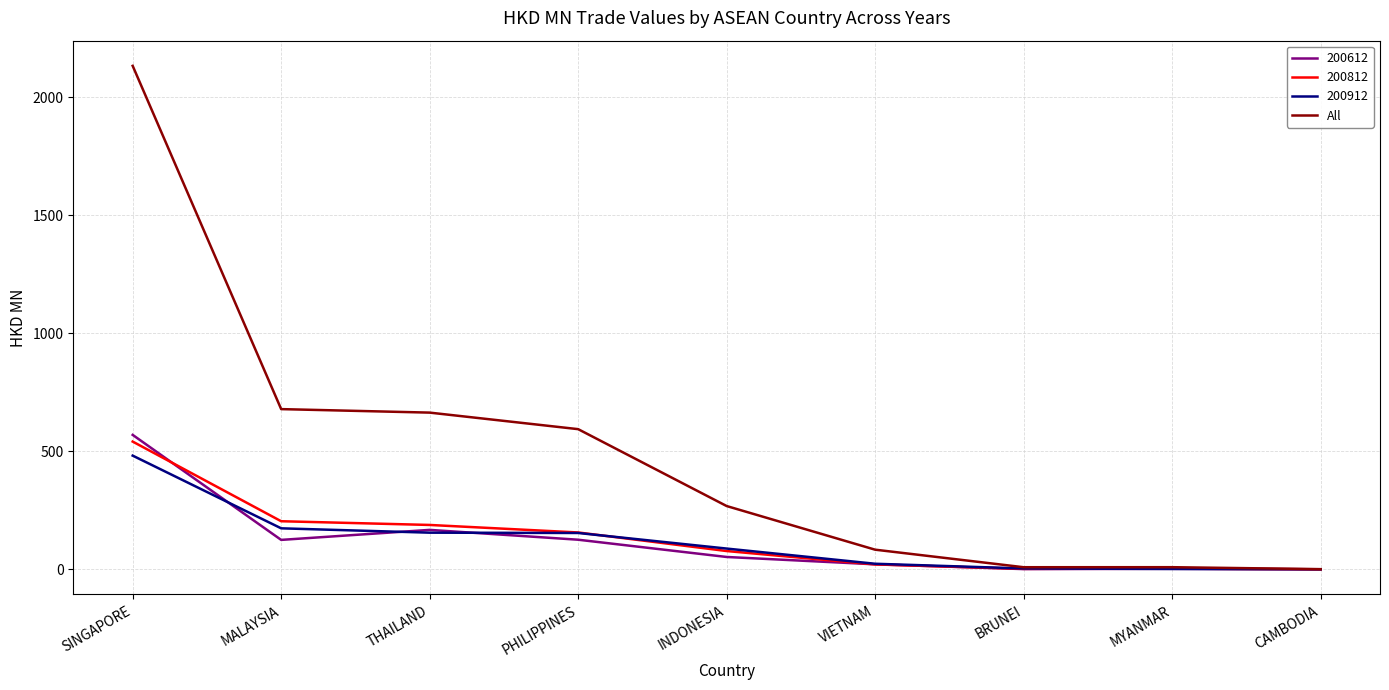

At which label does All reach its peak?

SINGAPORE